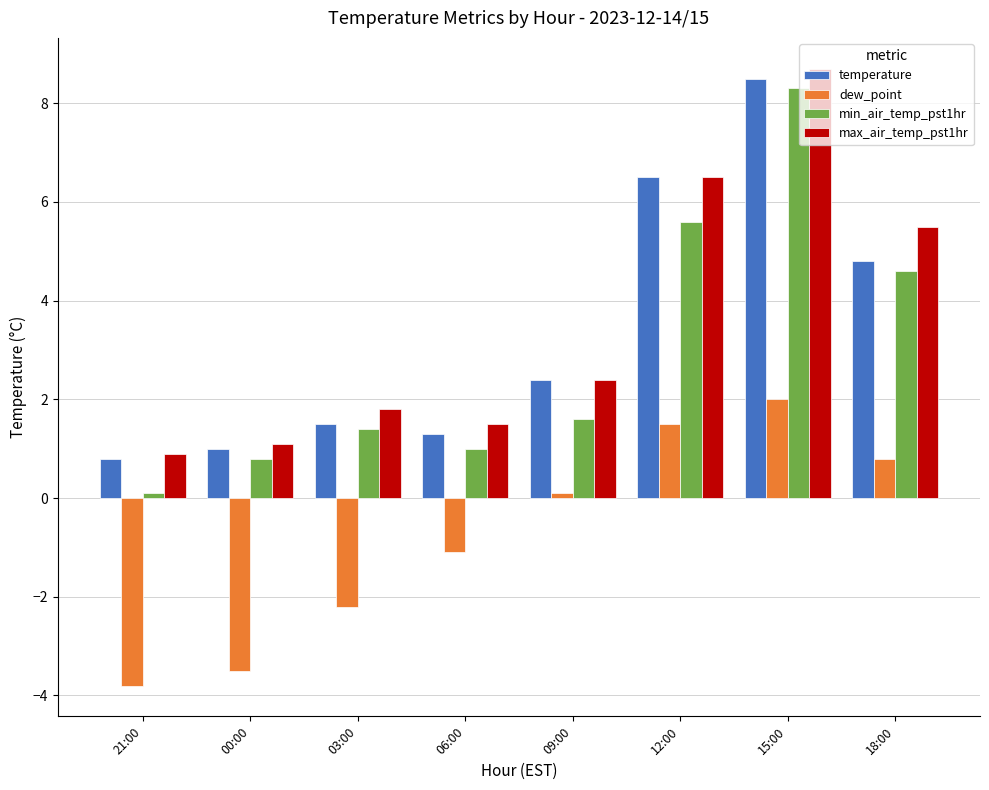

What are all the series names shown in the legend?

temperature, dew_point, min_air_temp_pst1hr, max_air_temp_pst1hr